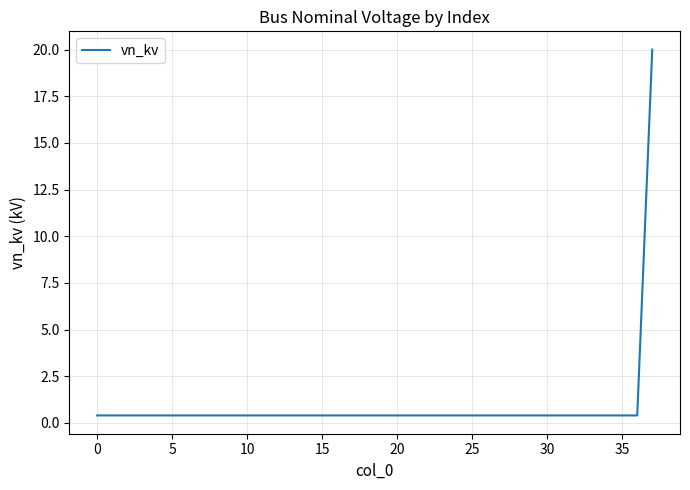

What is the maximum value shown in the chart?

20.0